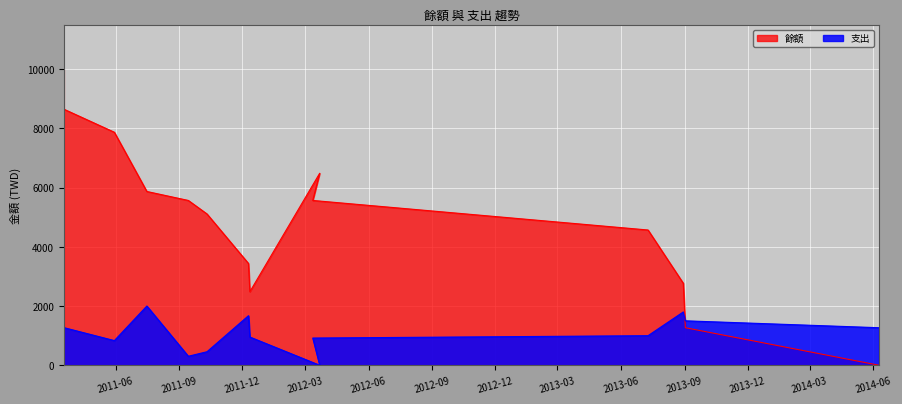

Which series changed the most between 2012-03-22 and 2013-08-30?

餘額